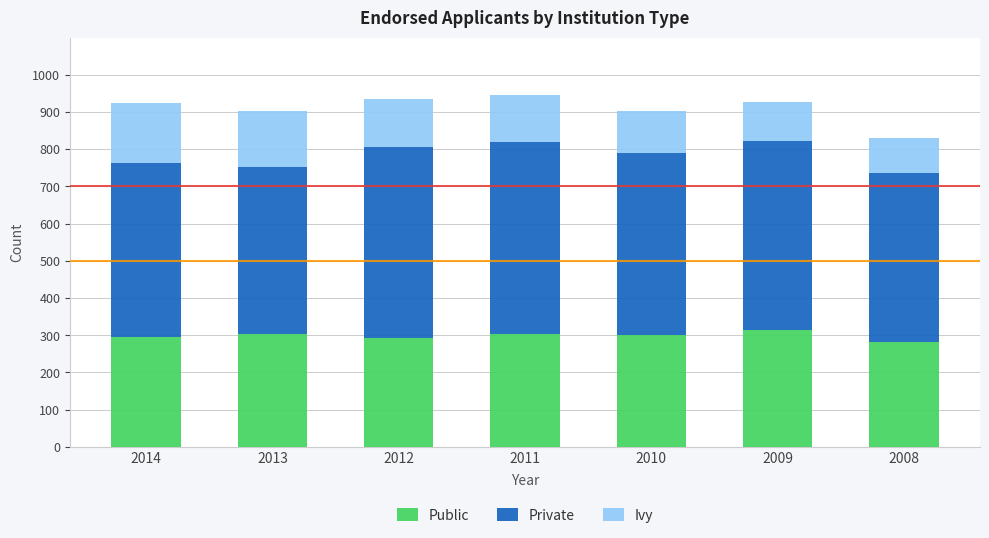

Is it true that Public equals 293 at 2012?

True